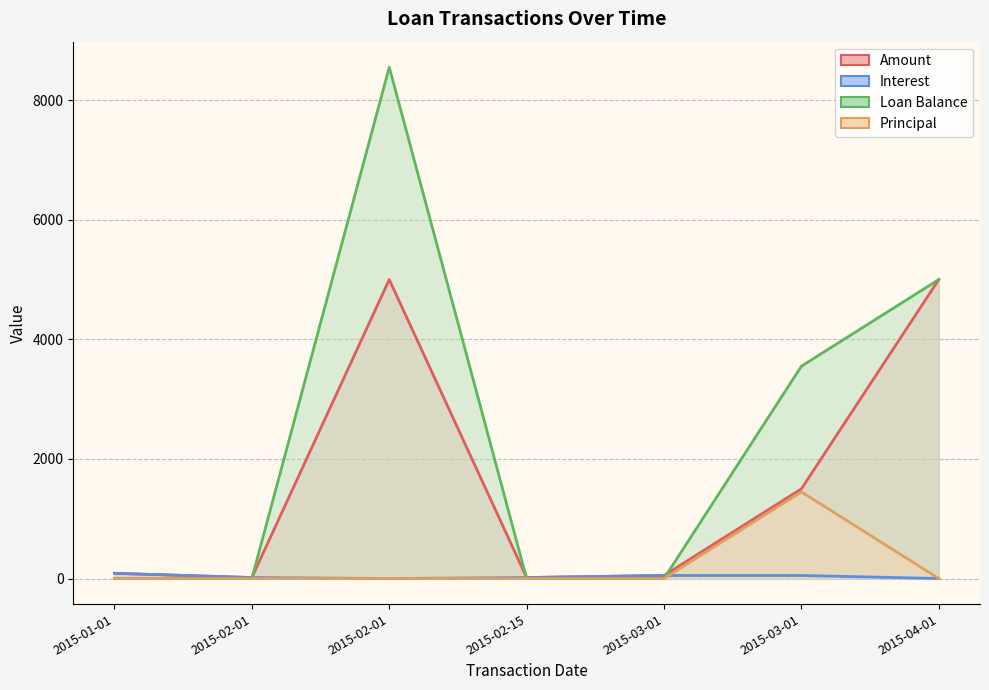

How many interior local valleys does the Amount series have?

2